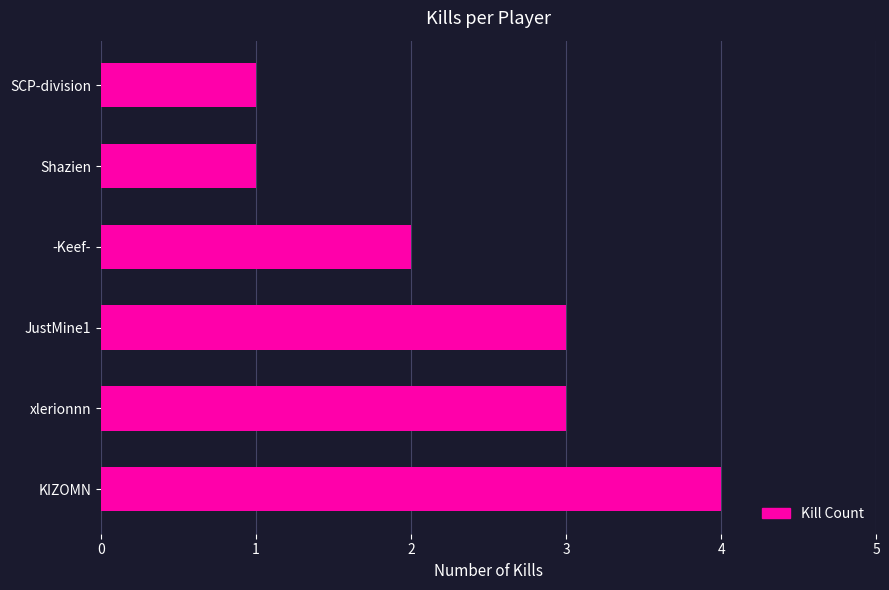

Read the value at xlerionnn.

3